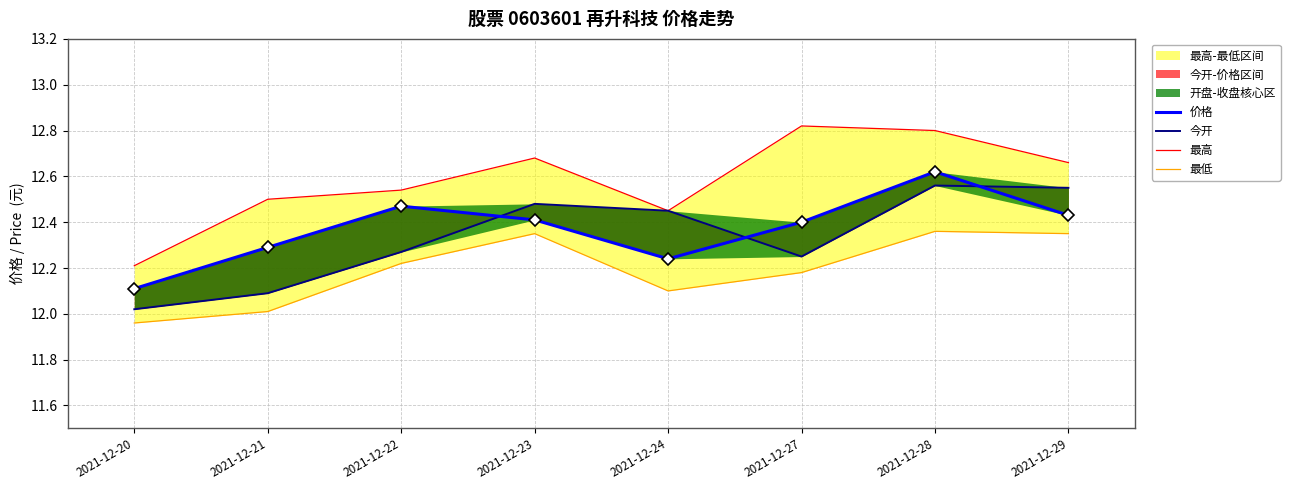

What is the sum of the 最高 values at 2021-12-28 and 2021-12-21?

25.3